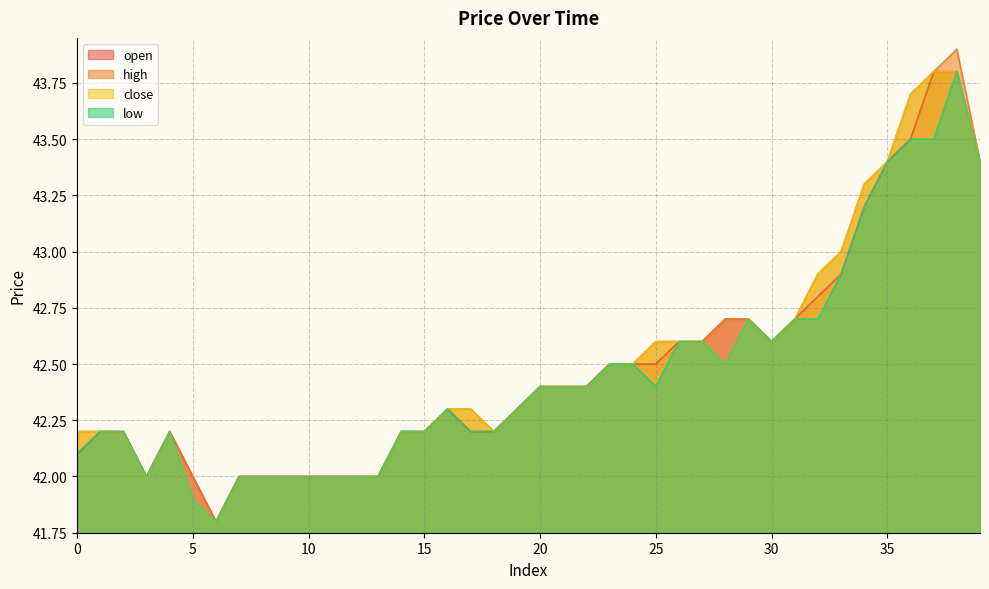

What is the maximum value shown in the chart?

43.9